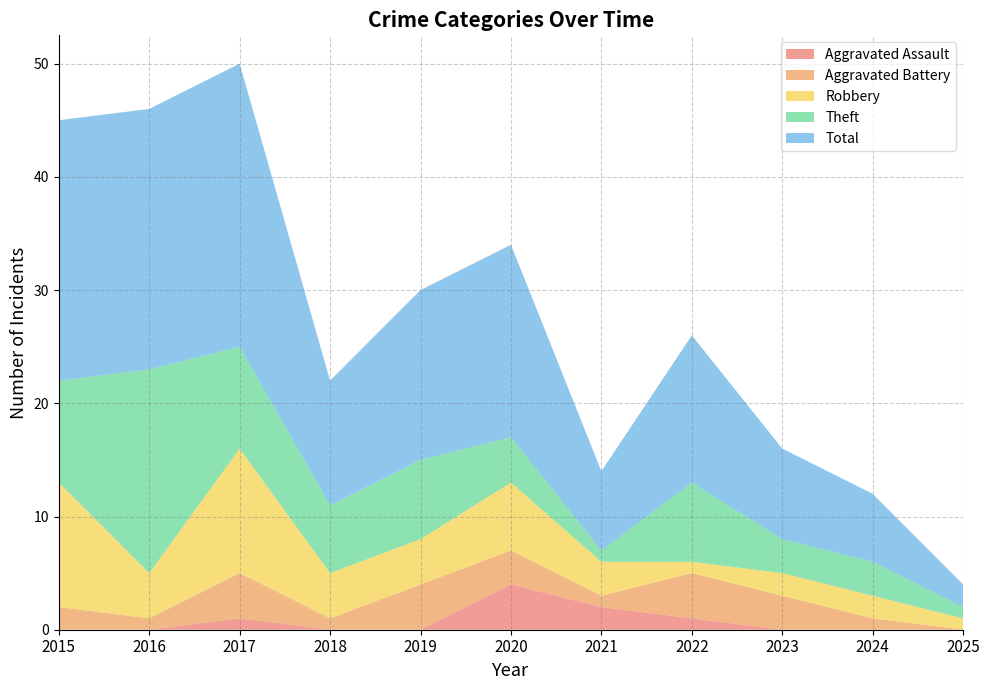

Reading right to left, what are all the values shown in this chart?

Aggravated Assault: 2025=0	2024=0	2023=0	2022=1	2021=2	2020=4	2019=0	2018=0	2017=1	2016=0	2015=0
Aggravated Battery: 2025=0	2024=1	2023=3	2022=4	2021=1	2020=3	2019=4	2018=1	2017=4	2016=1	2015=2
Robbery: 2025=1	2024=2	2023=2	2022=1	2021=3	2020=6	2019=4	2018=4	2017=11	2016=4	2015=11
Theft: 2025=1	2024=3	2023=3	2022=7	2021=1	2020=4	2019=7	2018=6	2017=9	2016=18	2015=9
Total: 2025=2	2024=6	2023=8	2022=13	2021=7	2020=17	2019=15	2018=11	2017=25	2016=23	2015=23